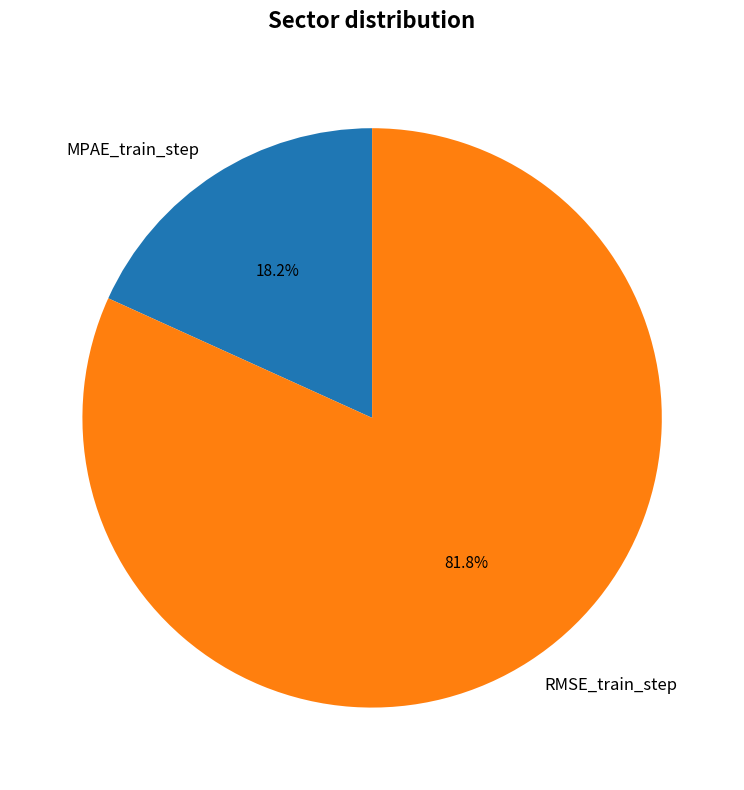

To the nearest percent, what percentage of the pie is RMSE_train_step?

82%